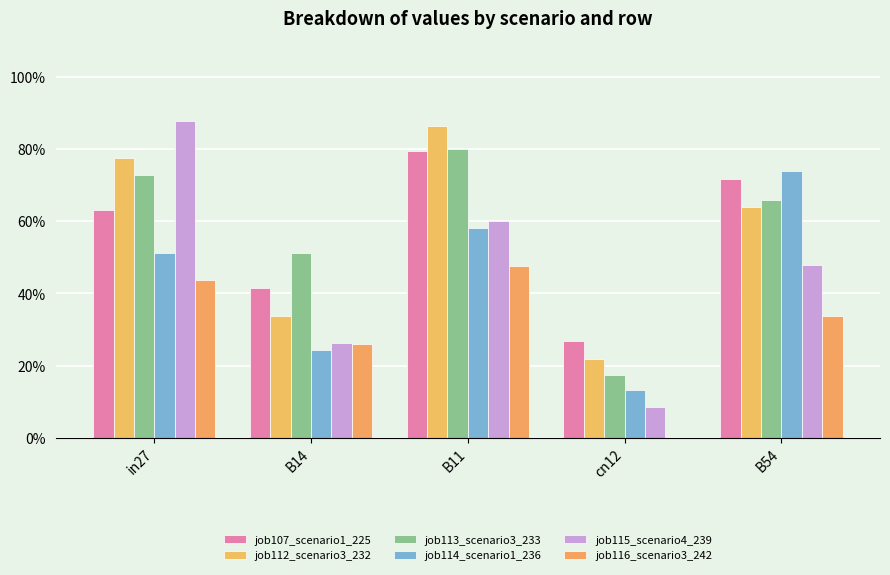

What is the greatest value displayed?

0.9